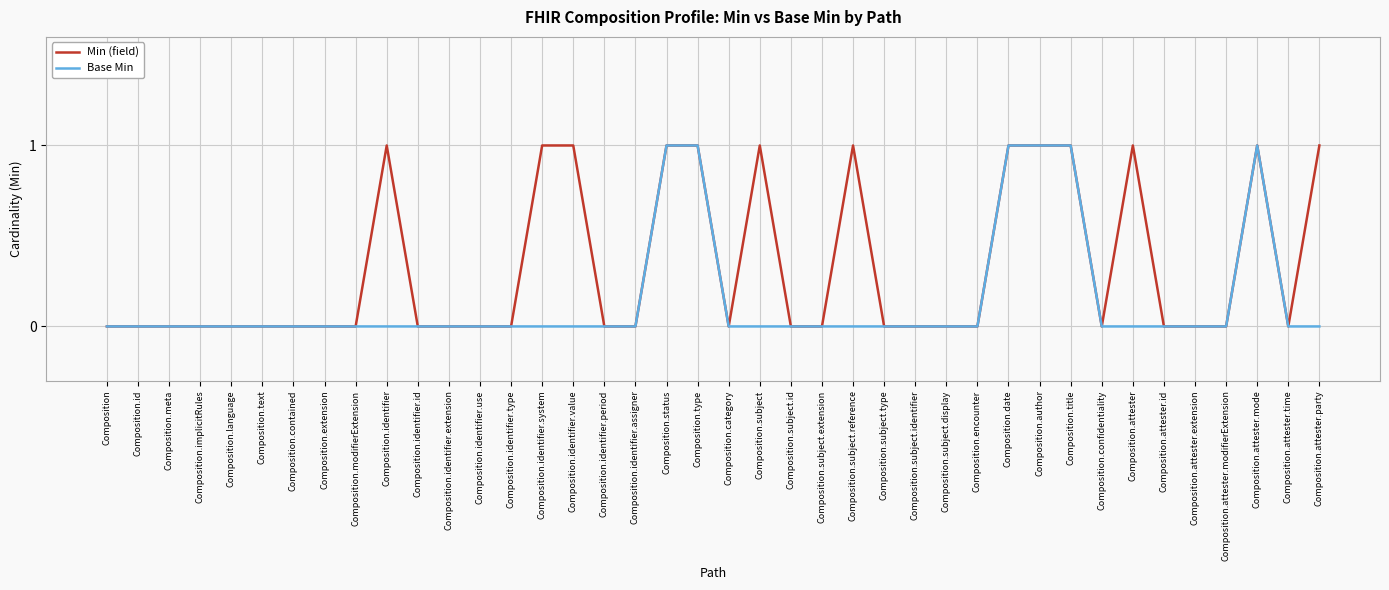

What position from the left is Composition.attester.party?

40